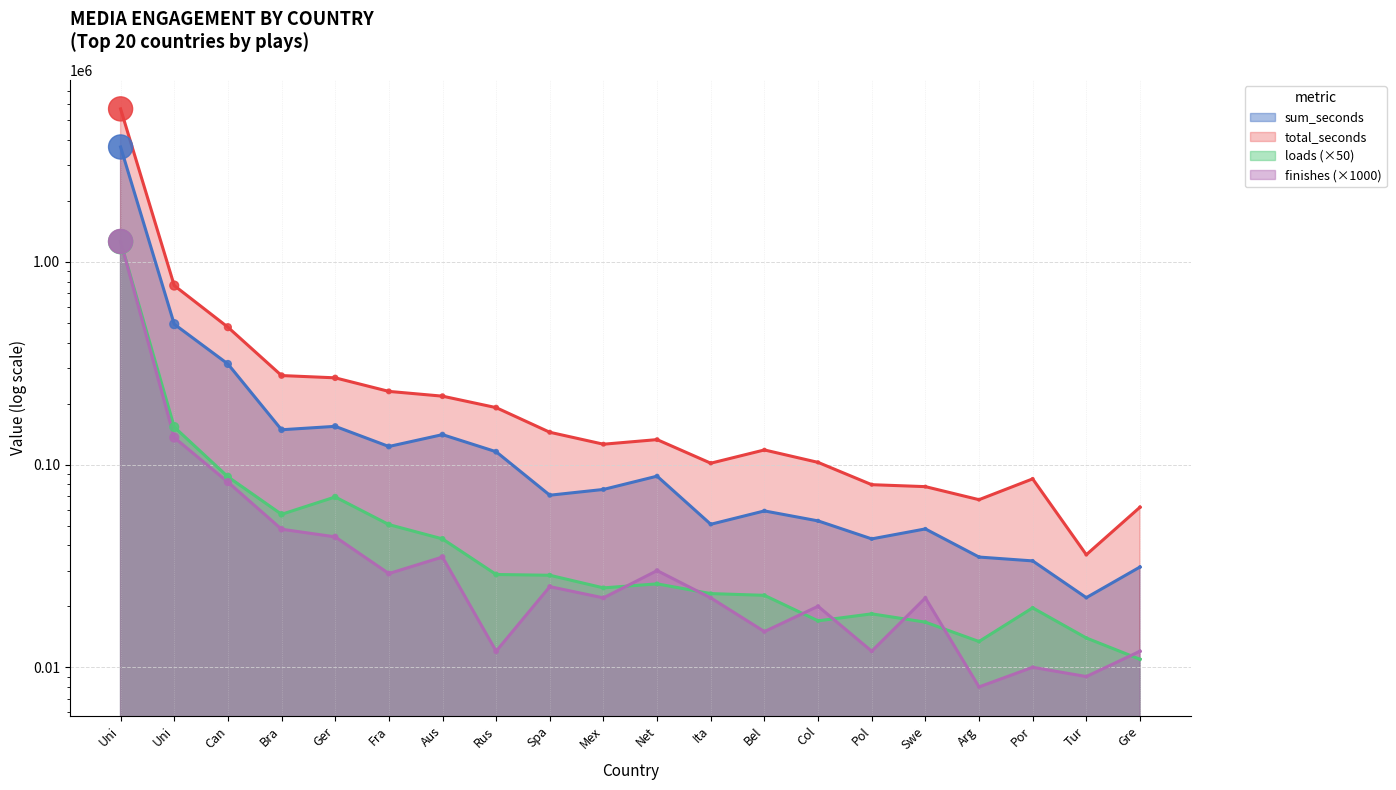

Which series has the widest spread of Y values?

total_seconds